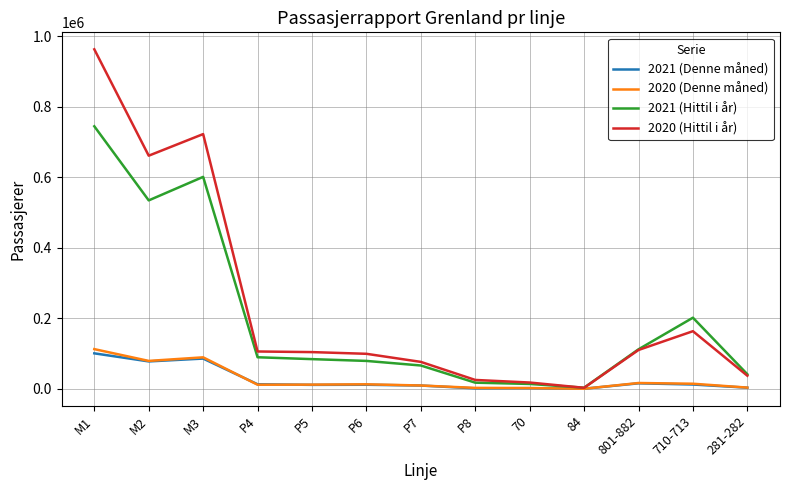

The value of 2020 (Hittil i år) at 281-282 is 37503. True or false?

True